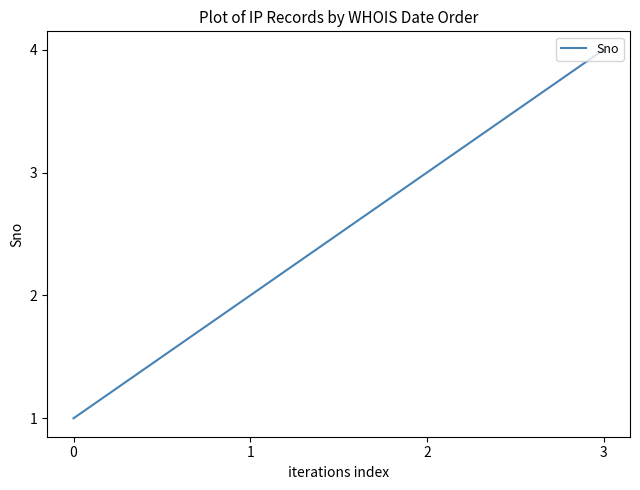

Reading right to left, list all the values displayed in this chart.

3=4	2=3	1=2	0=1